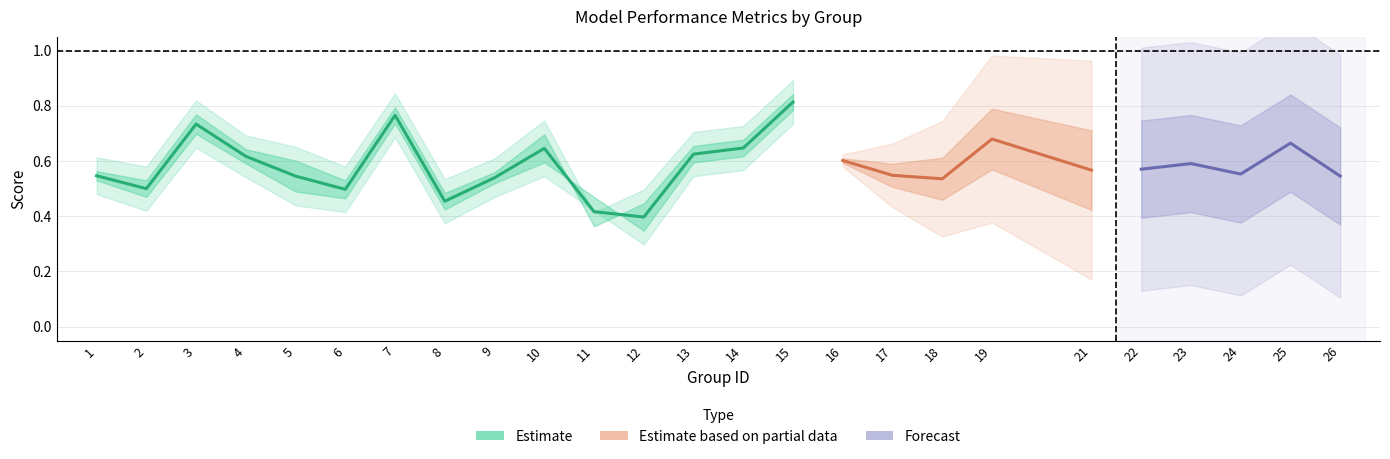

In kappa, how many points are higher than both neighbors (excluding endpoints)?

7